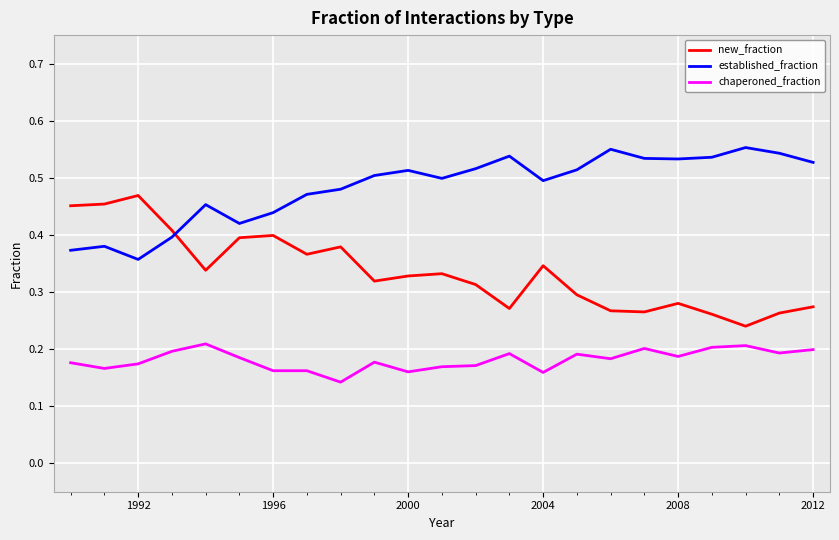

List the series in order of their overall mean, lowest first.

chaperoned_fraction, new_fraction, established_fraction